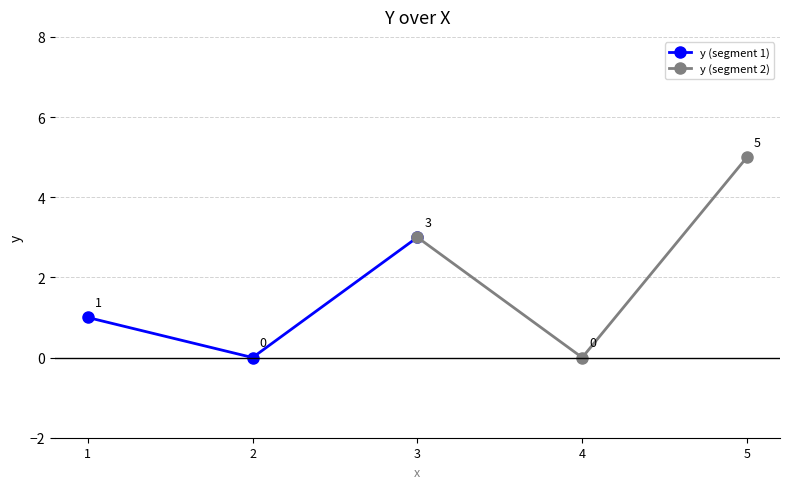

Count the y (segment 1) values in the range 0 to 3.

3